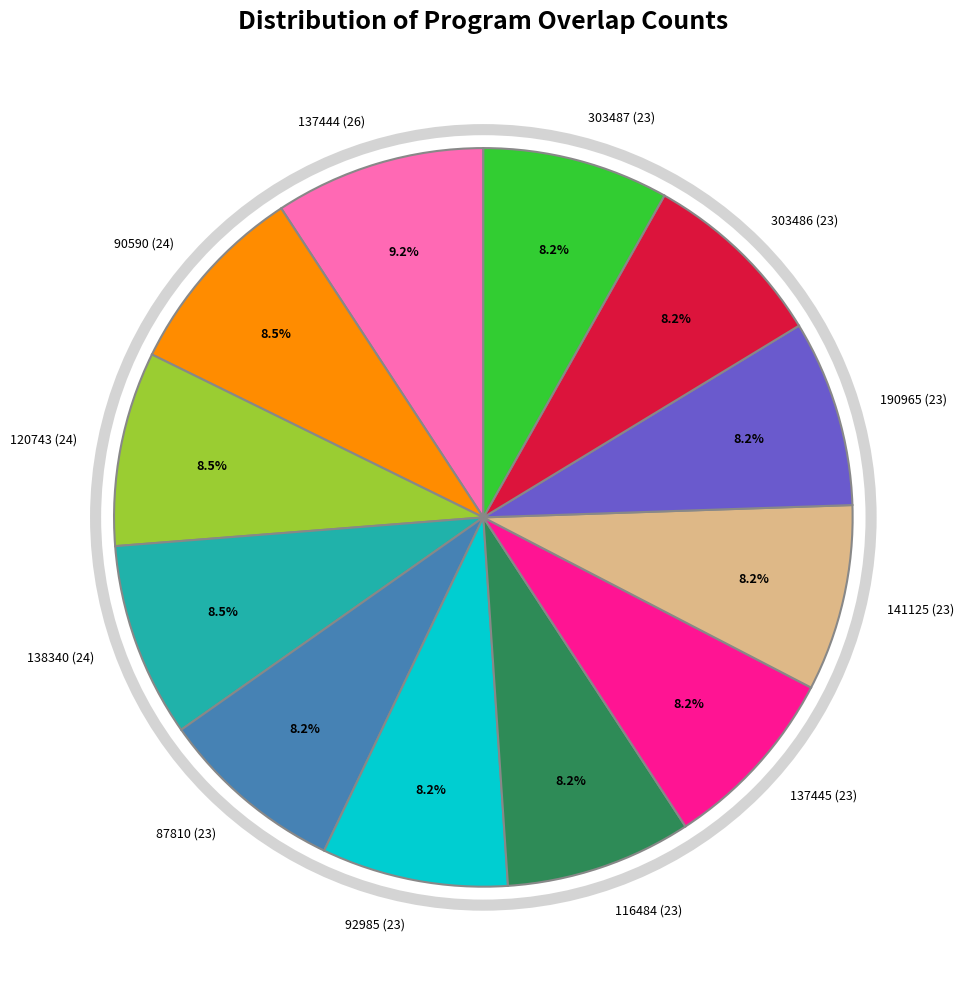

Which slice is the largest?

137444 (26)